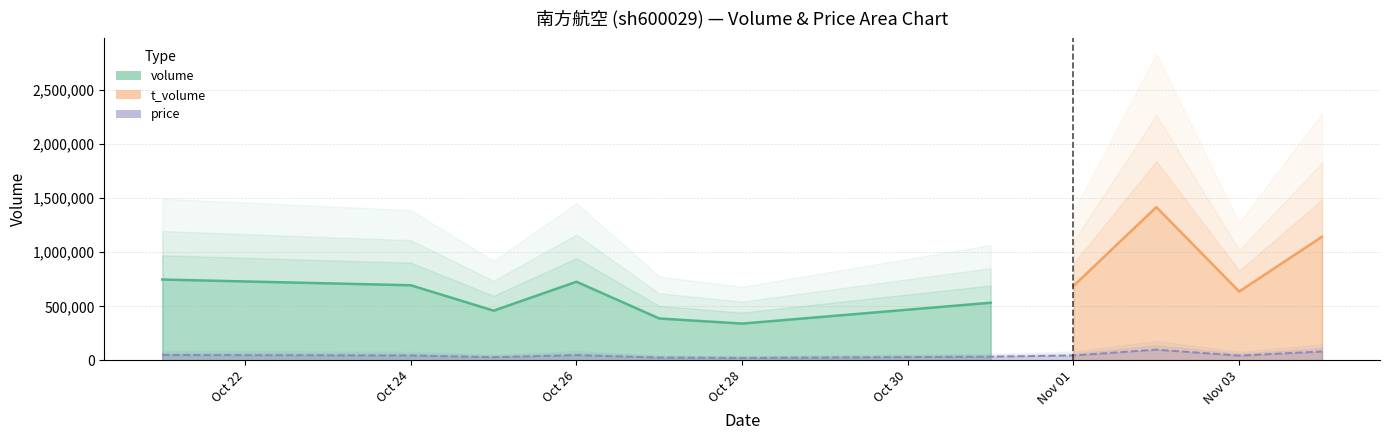

At which category is the sum across all series the highest?

2022-11-02